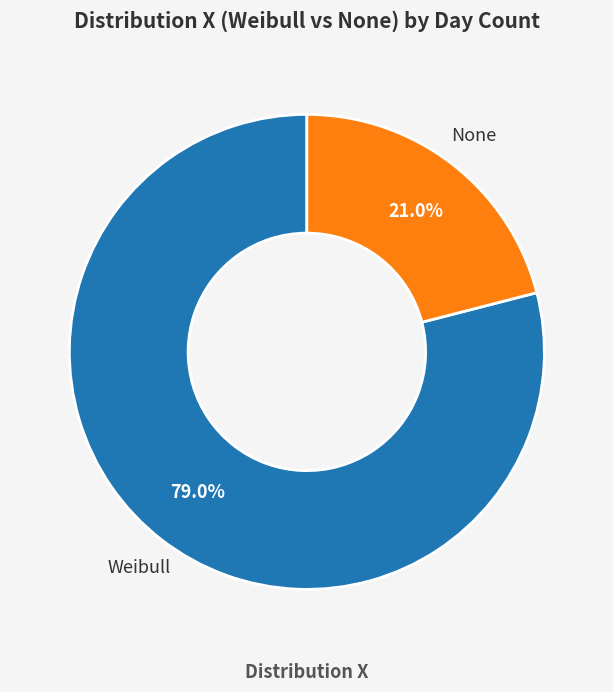

Does any single category account for the majority?

Yes